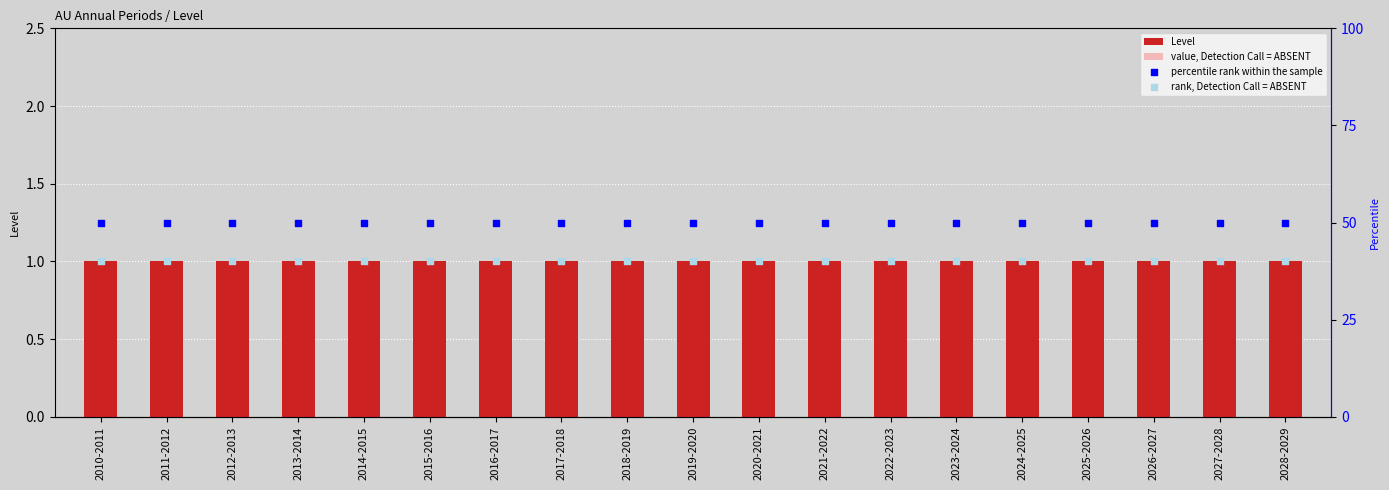

At how many categories does at least one series exceed 14?

19